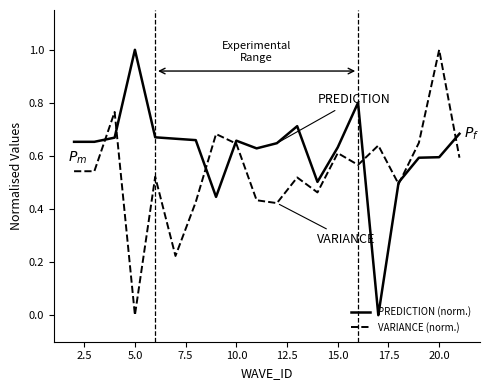

List the series in order of their overall mean, lowest first.

VARIANCE (norm.), PREDICTION (norm.)